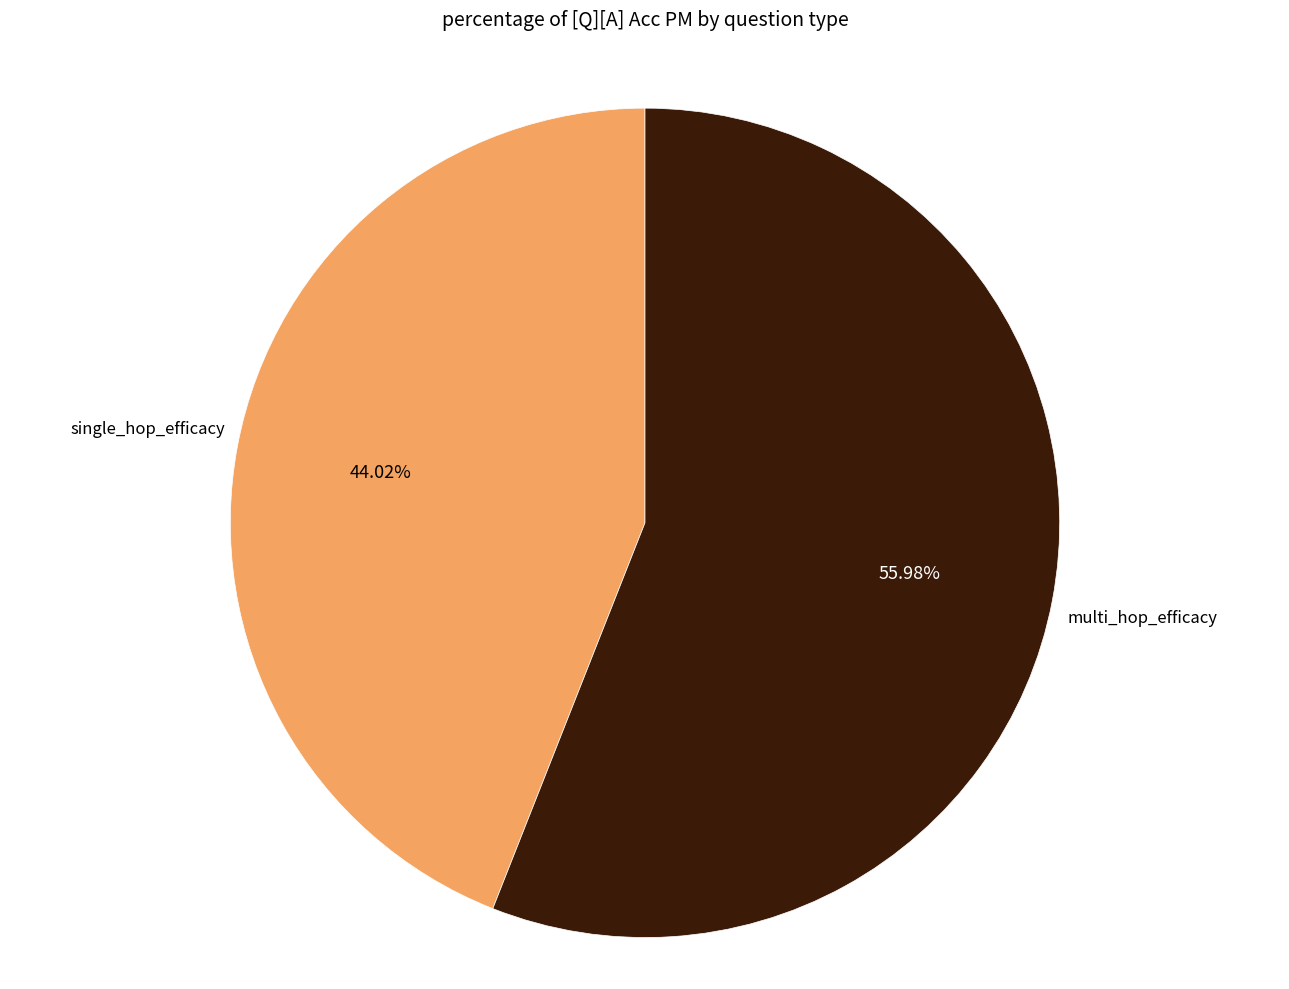

Is there a majority slice in this chart?

Yes